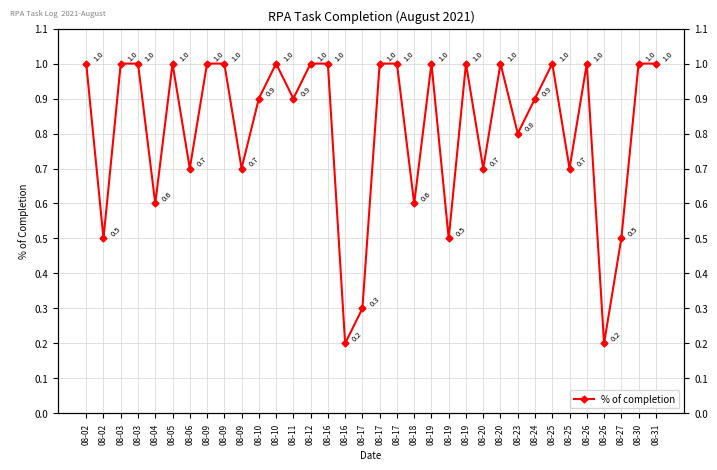

Reading left to right, what are all the values shown in this chart?

1.0	0.5	1.0	1.0	0.6	1.0	0.7	1.0	1.0	0.7	0.9	1.0	0.9	1.0	1.0	0.2	0.3	1.0	1.0	0.6	1.0	0.5	1.0	0.7	1.0	0.8	0.9	1.0	0.7	1.0	0.2	0.5	1.0	1.0